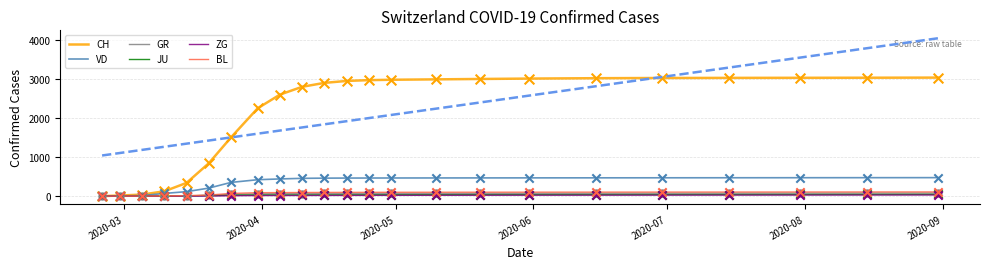

Is the value of CH at 20 greater than the value of ZG at 15?

Yes